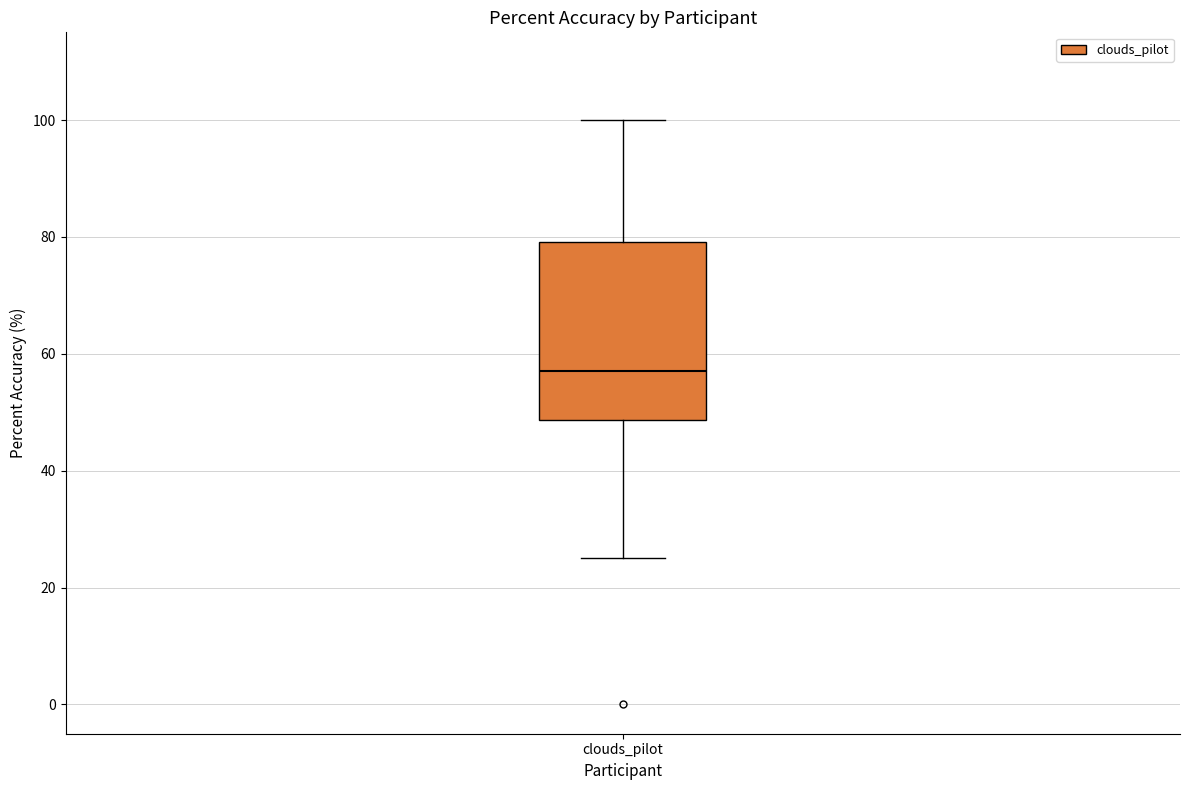

Transcribe this box plot: give where the median line is, the range the box spans, and where the two whiskers end, as read against the y-axis. The values are not printed on the chart, so give them approximately, as read against the axis.

median 58, box 48 to 80, whiskers 26 to 100